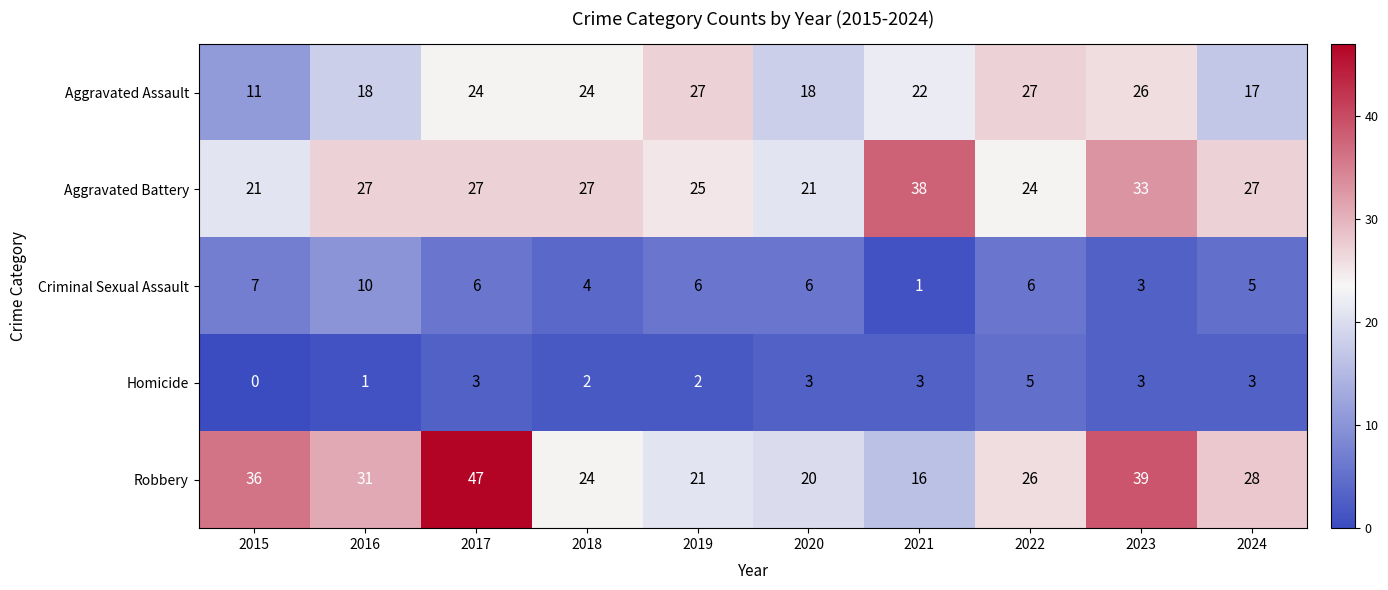

What is the spread (max minus min) of values at 2019?

25